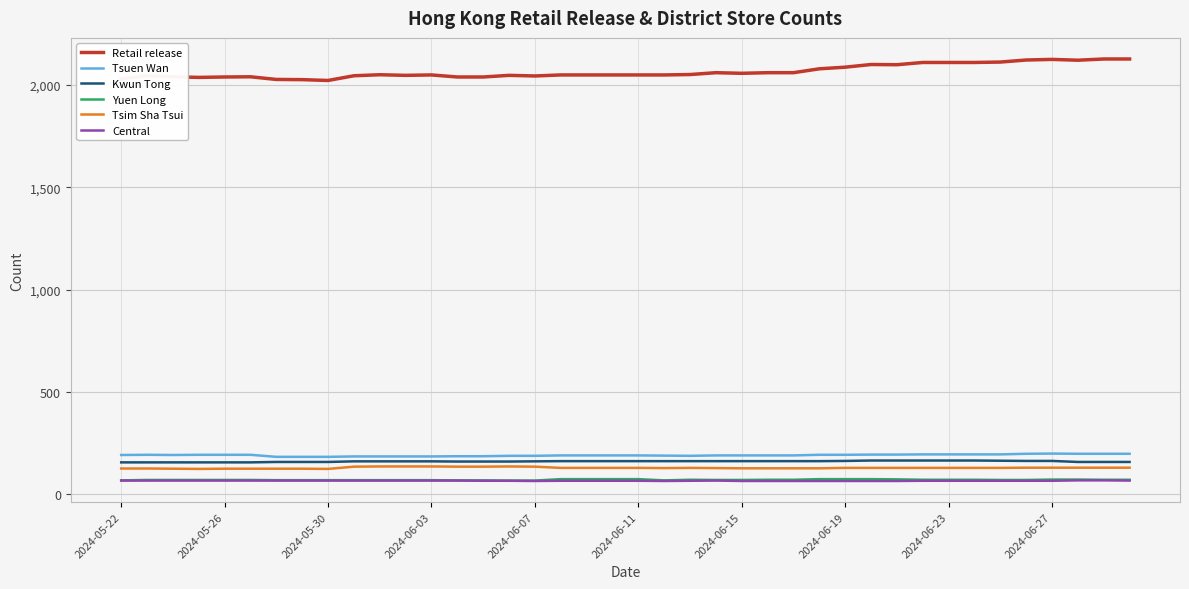

Which series has the largest total across all categories?

Retail release